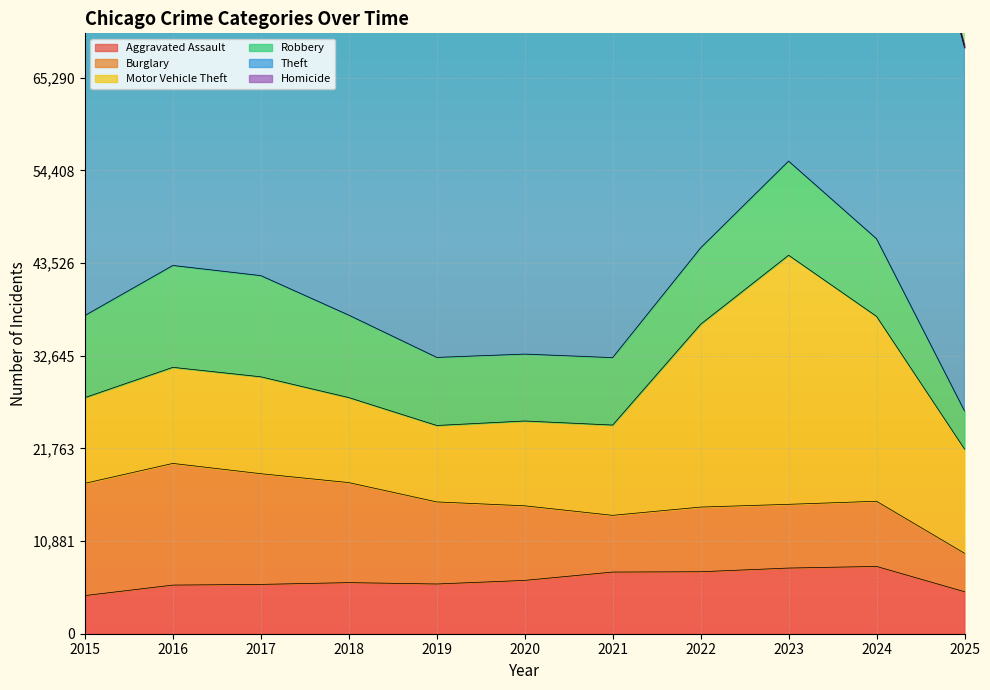

The value of Robbery at 2025 is 1091. True or false?

False